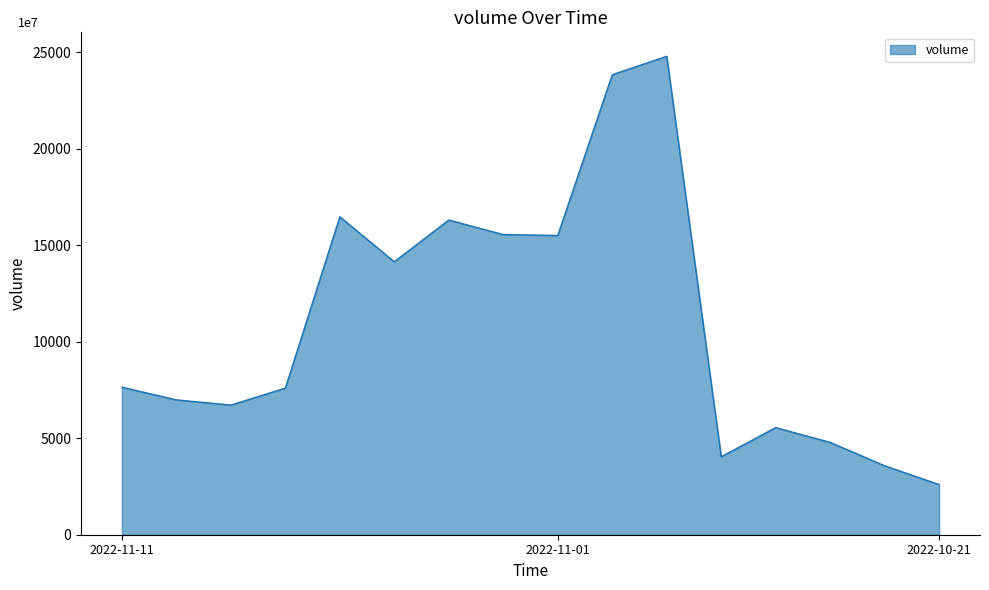

What is the difference between the maximum and minimum values?

22191